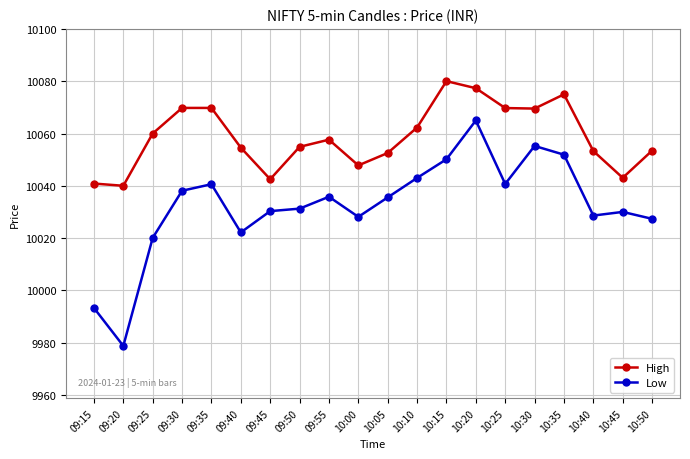

In Low, how many points are lower than both neighbors (excluding endpoints)?

5